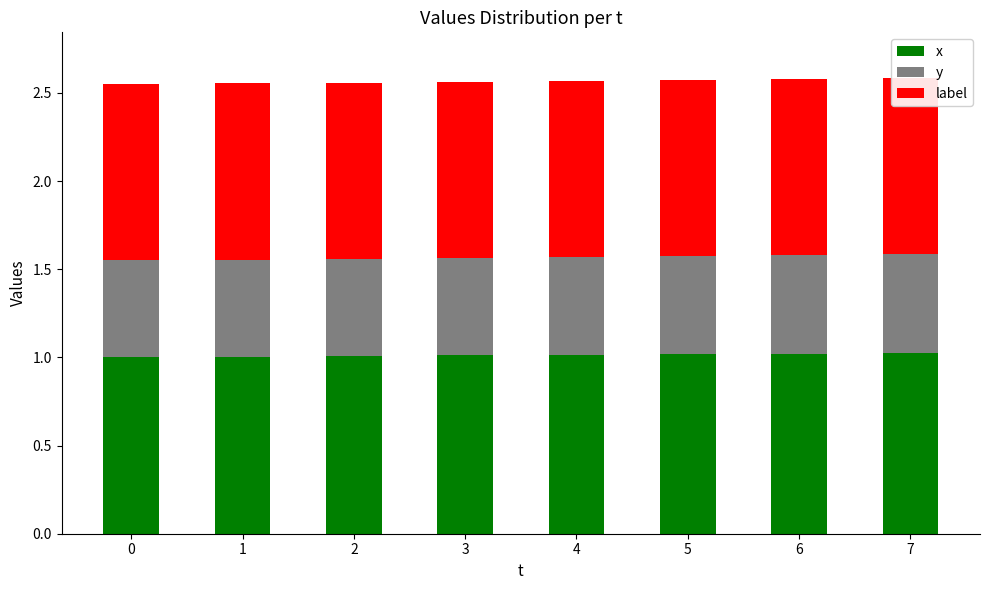

Rank the categories by y value from lowest to highest.

0, 1, 2, 3, 4, 5, 6, 7